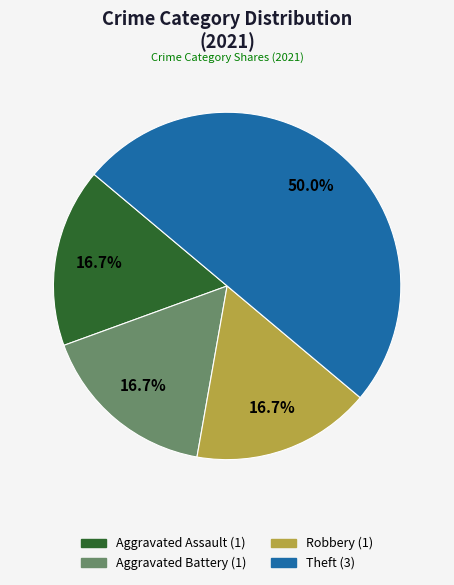

To the nearest percent, what is the difference between the largest and smallest slice percentages?

33%